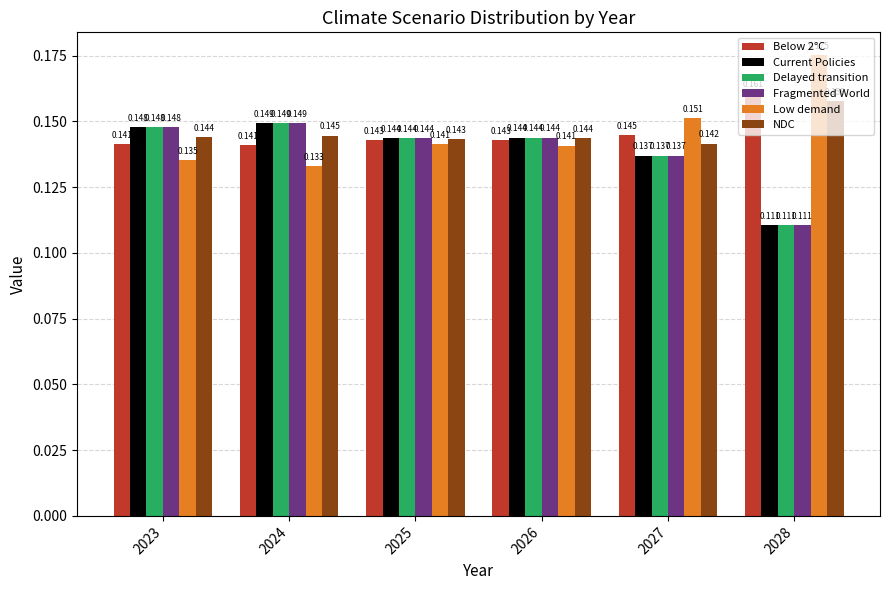

At how many categories does at least one series exceed 0?

6